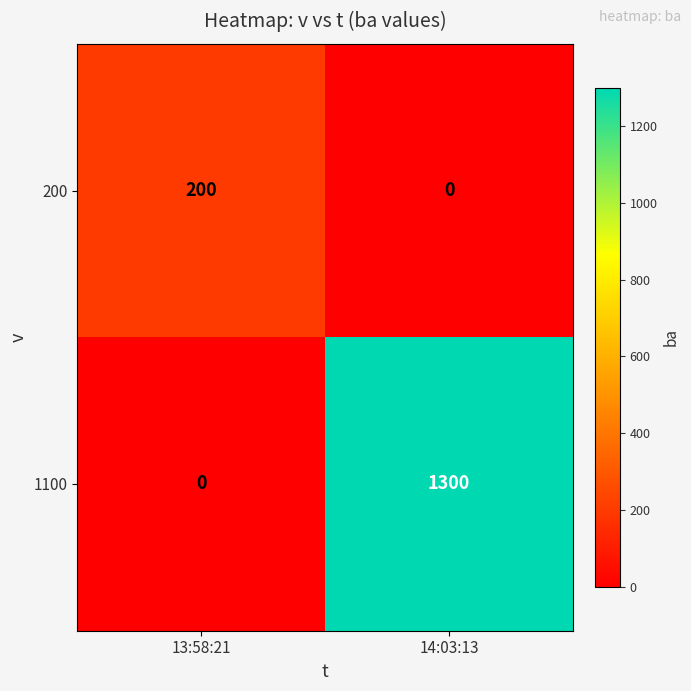

Between 13:58:21 and 14:03:13, which series saw the biggest shift?

1100